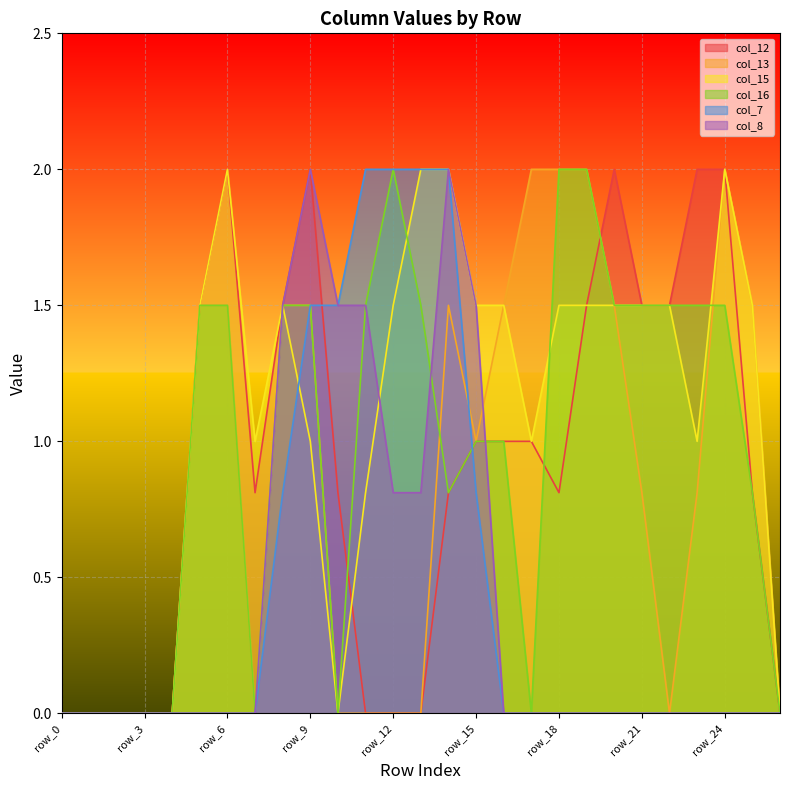

Is it true that col_7 equals 0.0 at row_25?

True